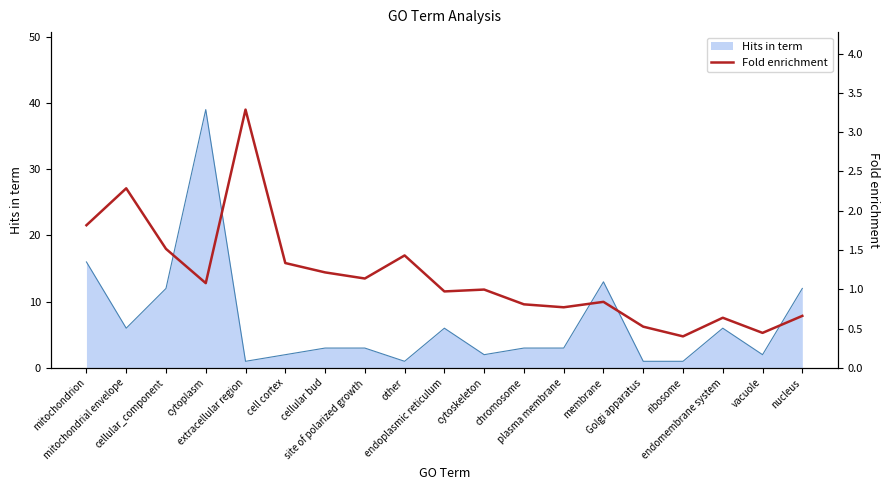

Reading left to right, extract all data points from this chart.

1.8	2.3	1.5	1.1	3.3	1.3	1.2	1.1	1.4	1.0	1.0	0.8	0.8	0.8	0.5	0.4	0.6	0.4	0.7